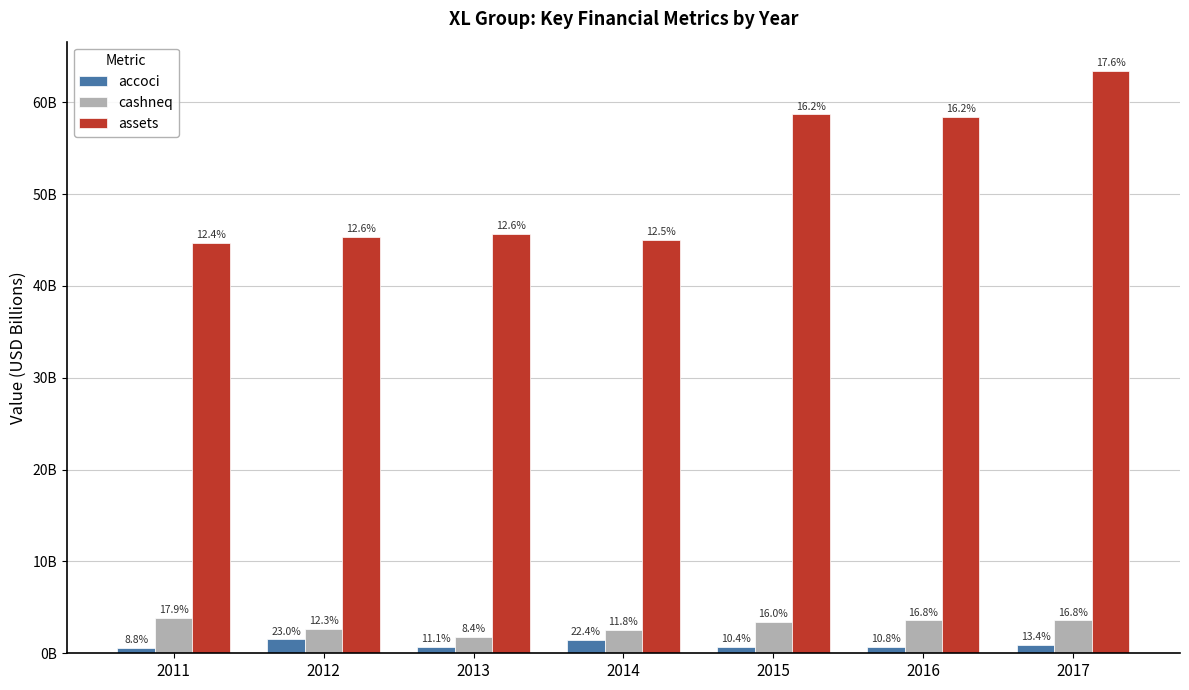

Reading left to right, extract all data points from this chart.

accoci: 0.6	1.5	0.7	1.5	0.7	0.7	0.9
cashneq: 3.8	2.6	1.8	2.5	3.4	3.6	3.6
assets: 44.7	45.4	45.7	45.0	58.7	58.4	63.4